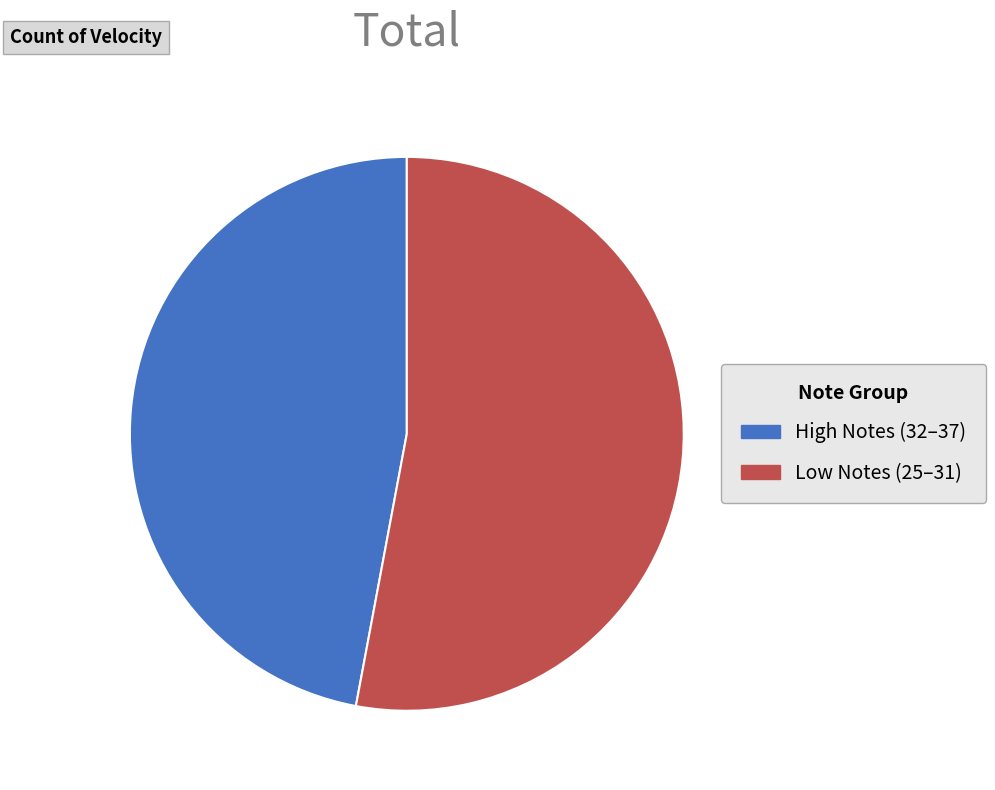

How many segments does this pie chart have?

2